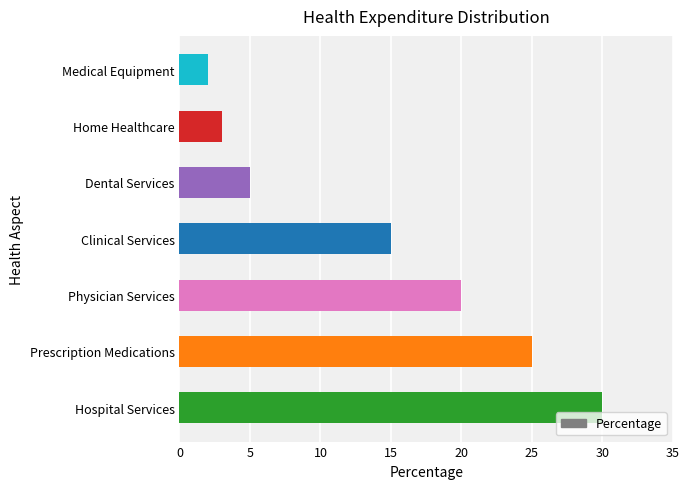

What is the difference between the maximum and second lowest values?

27